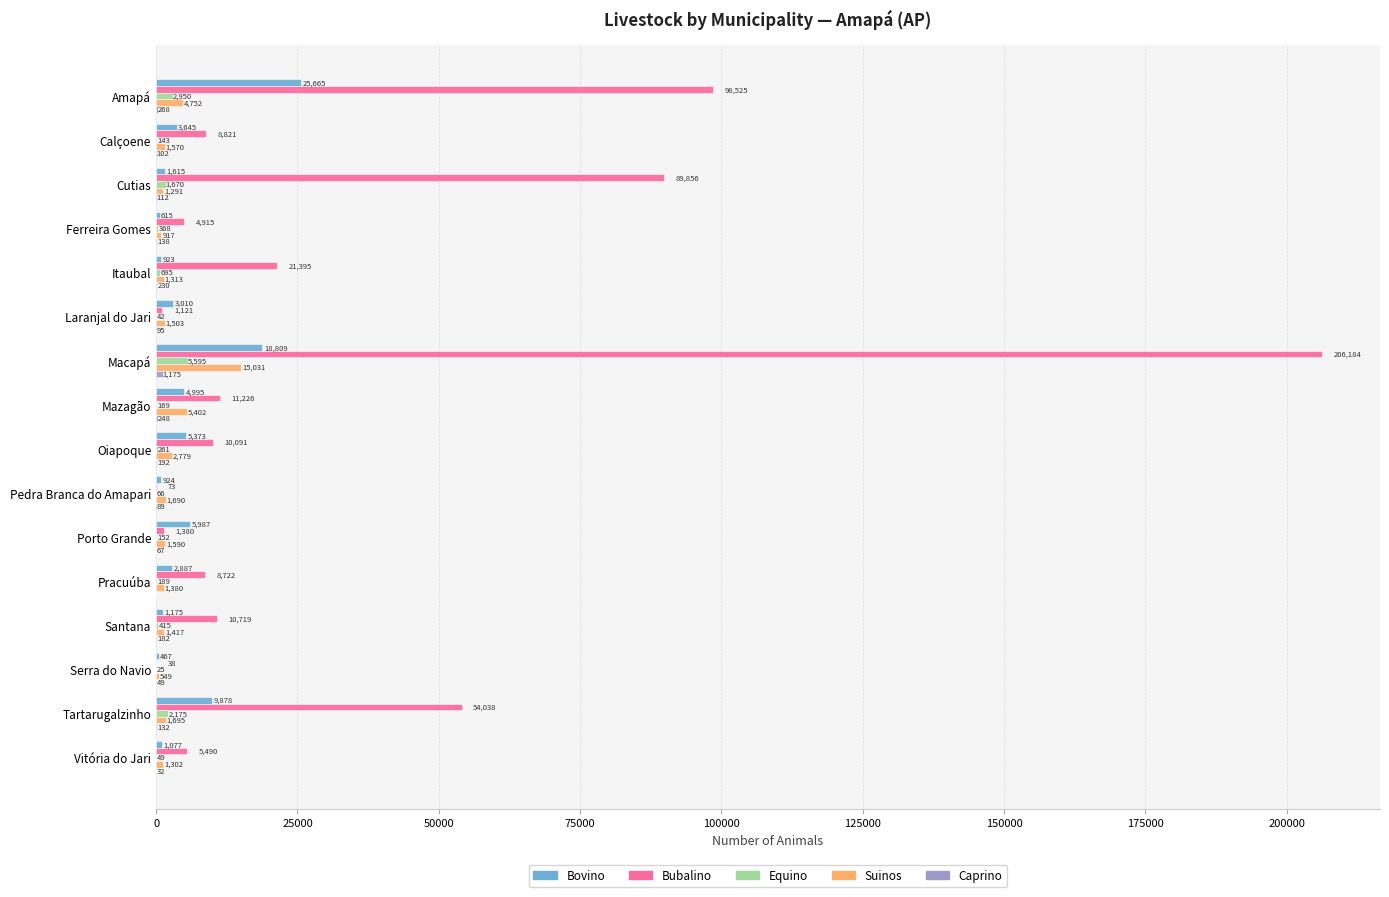

What is the sum of the Suinos values at Cutias and Oiapoque?

4070